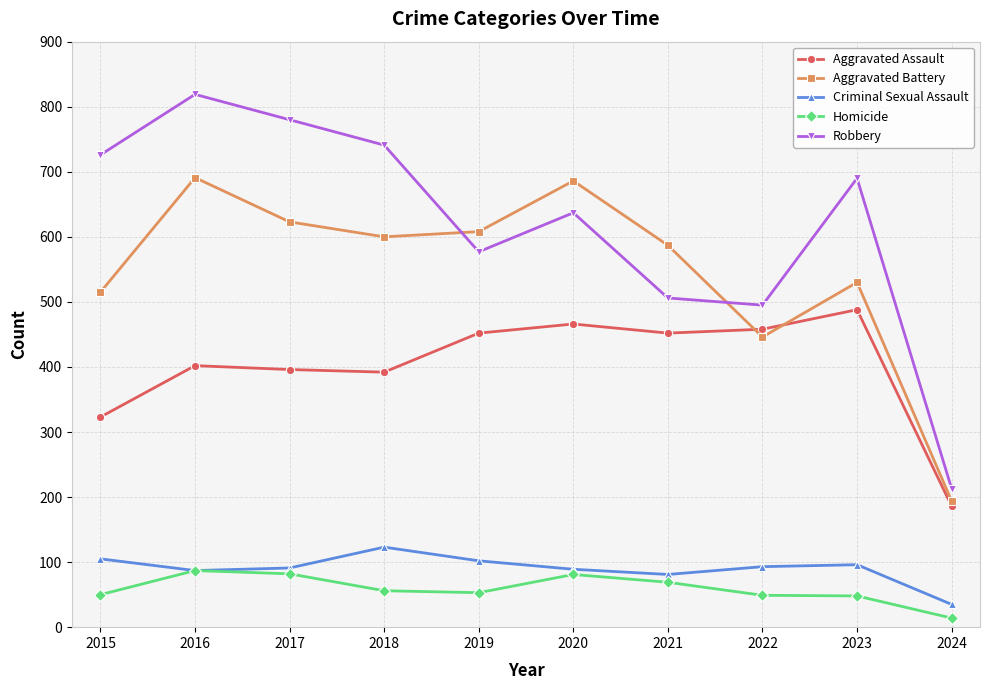

True or false: Homicide and Aggravated Assault intersect in this chart.

False